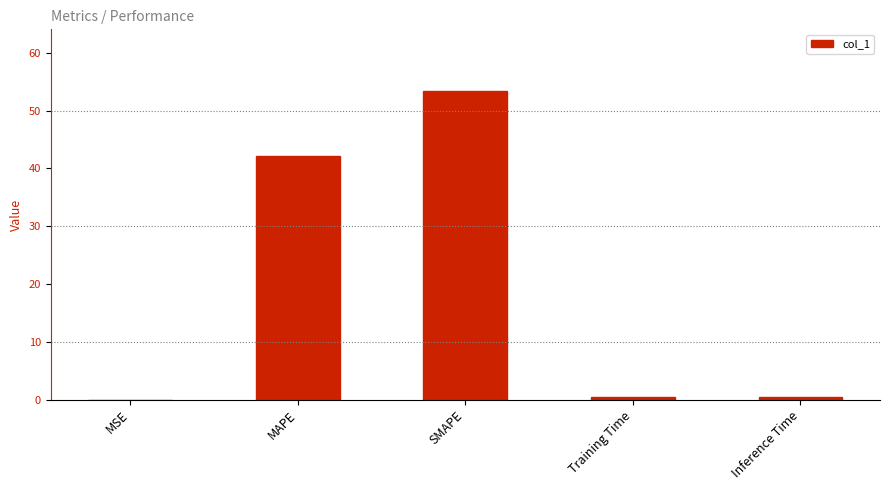

Is it true that the value at MAPE is 42.1?

True